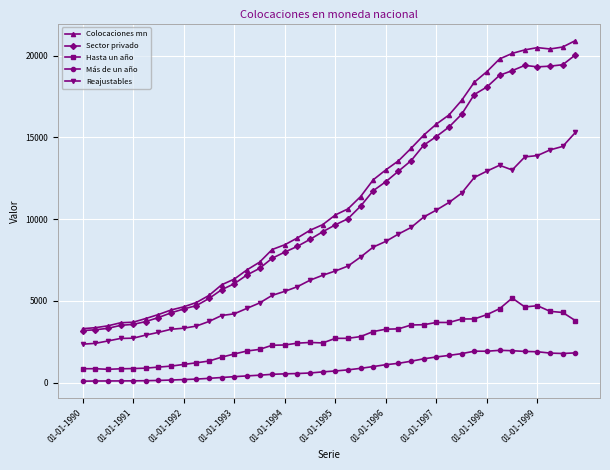

What is the value of the Colocaciones mn point at the 40th from the left?

20919